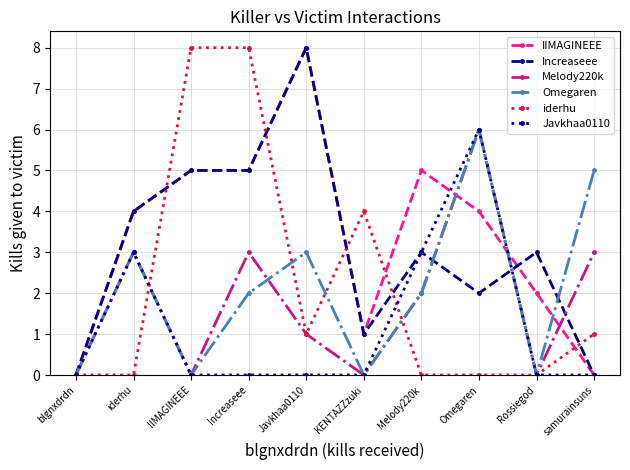

Is the value of Increaseee at blgnxdrdn greater than the value of Melody220k at Melody220k?

No